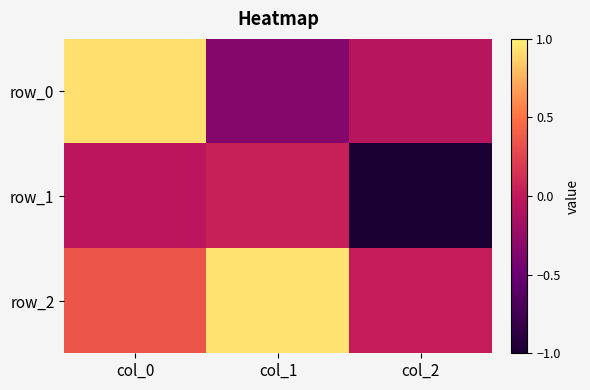

Which series has the largest total across all categories?

row_2